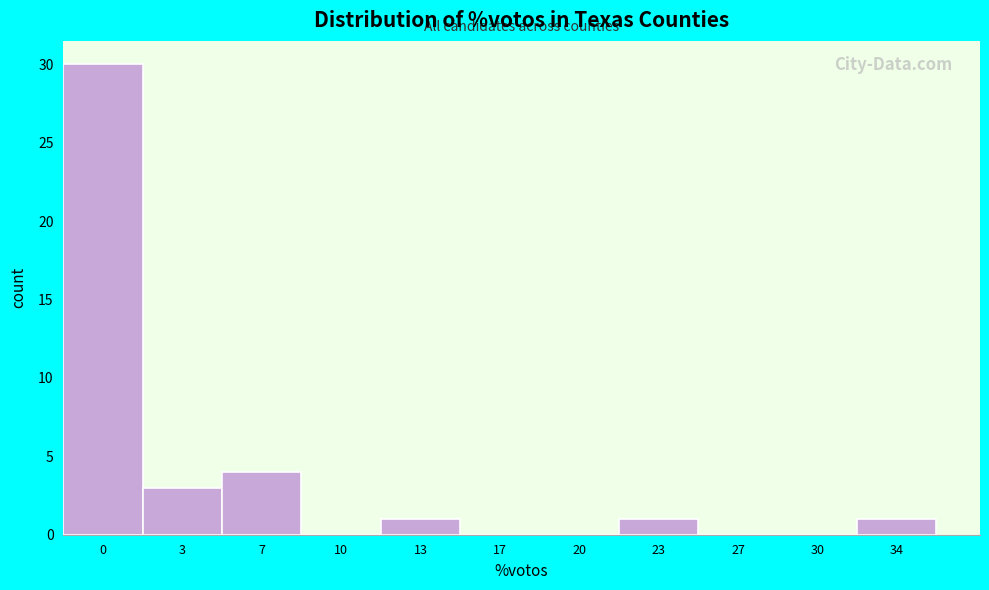

Reading right to left, what are all the values shown in this chart?

34=1	30=0	27=0	23=1	20=0	17=0	13=1	10=0	7=4	3=3	0=30